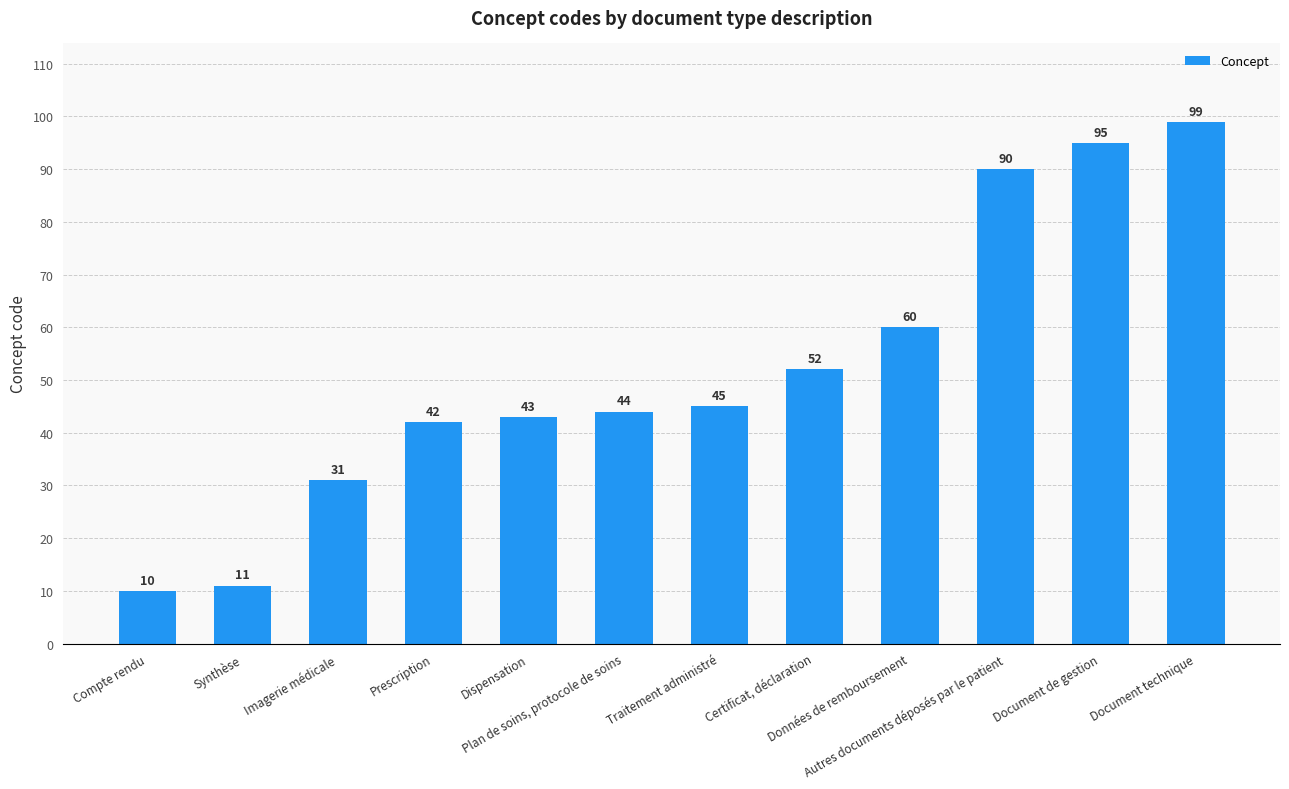

How many bars are there in total?

12